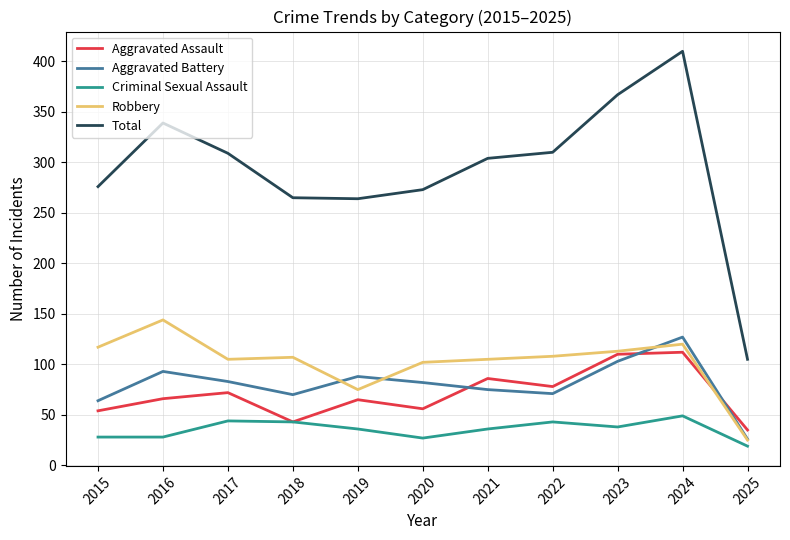

What is the approximate value of Aggravated Assault at 2017, to the nearest 10?

70